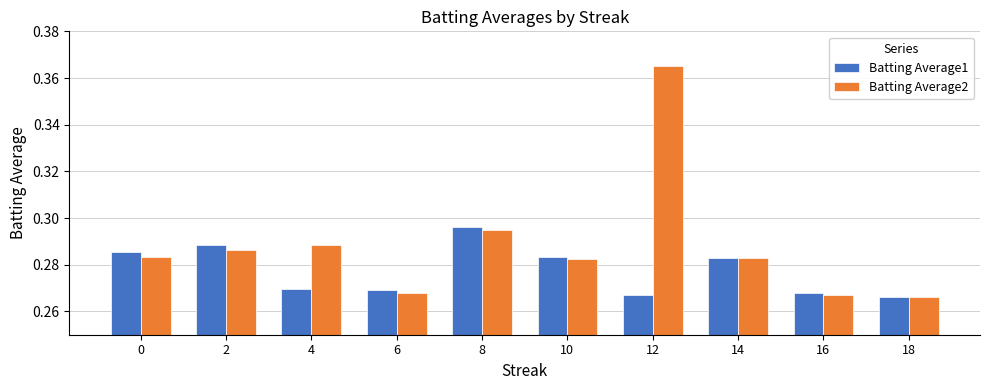

How many bars are there in each group?

2